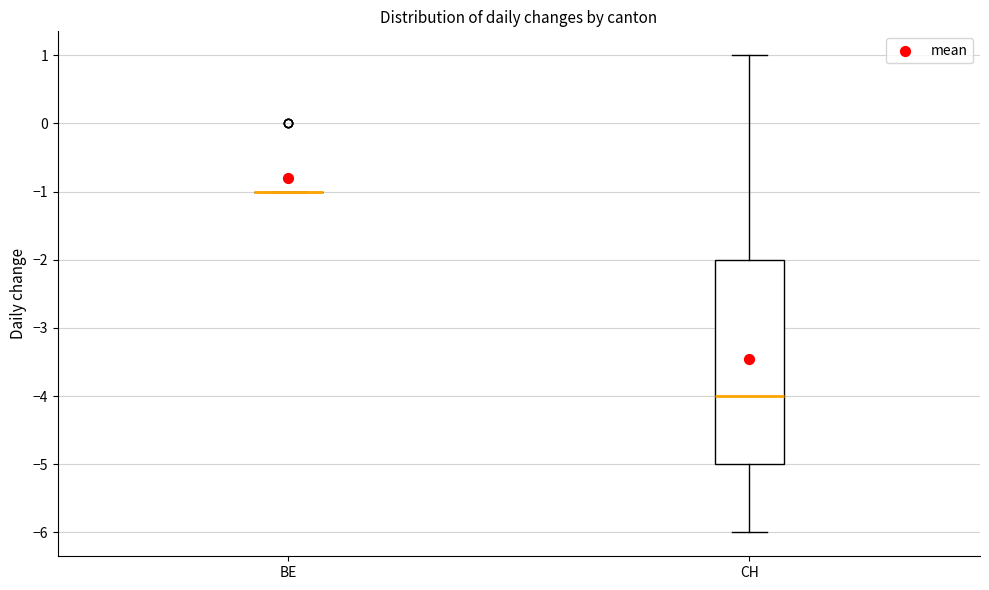

Reading left to right, read every box against the y-axis: the position of its median line, the range the box covers, and the ends of its whiskers. The values are not printed on the chart, so give them approximately, as read against the axis.

BE: box collapsed to a line at -1, whiskers -1 to -1
CH: median -4, box -5 to -2, whiskers -6 to 1